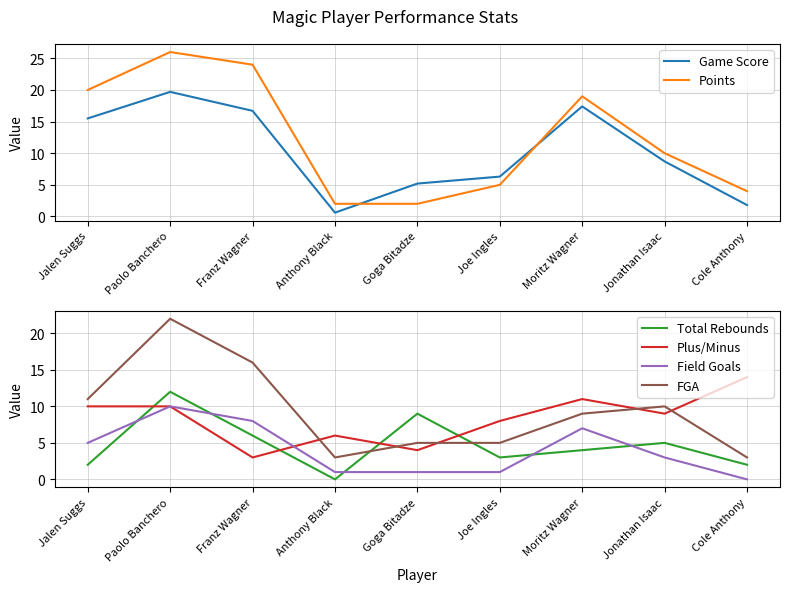

What is the label of the 9th point from the left?

Cole Anthony